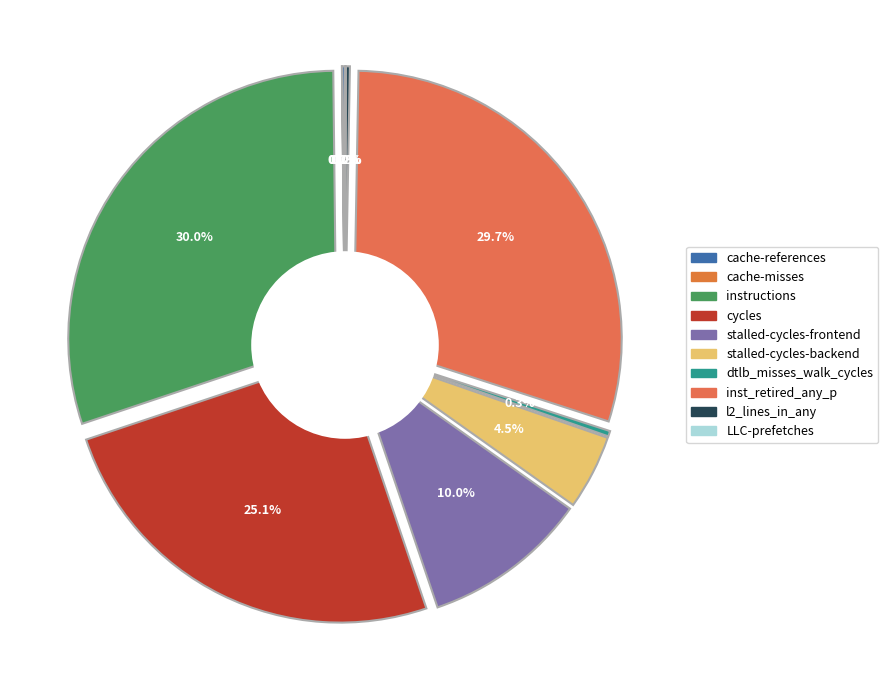

Is it true that cycles is 25% of the pie?

True